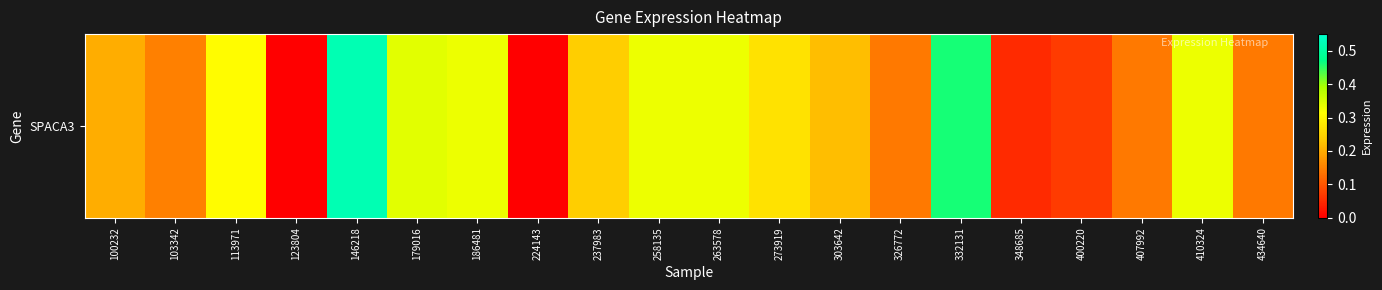

Reading left to right, transcribe all the data shown in this chart.

0.2	0.1	0.3	0.0	0.5	0.3	0.3	0.0	0.2	0.3	0.3	0.3	0.2	0.1	0.5	0.1	0.1	0.1	0.3	0.1